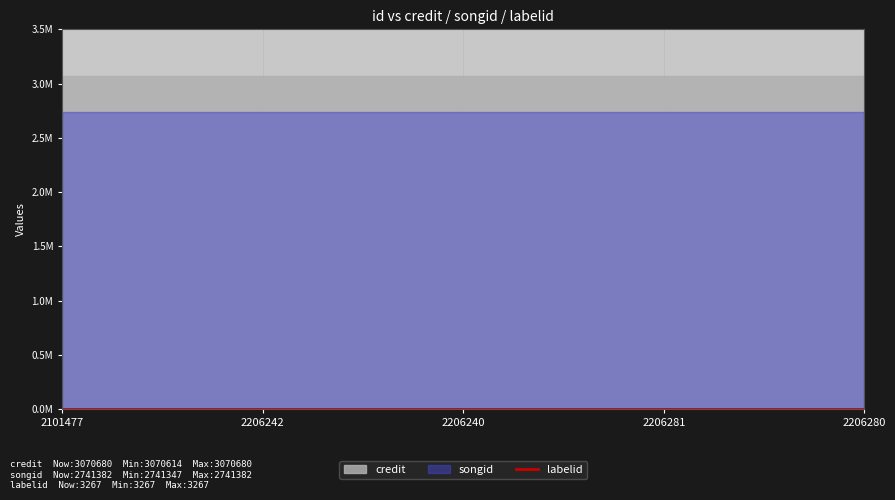

True or false: songid and credit cross at least once.

False